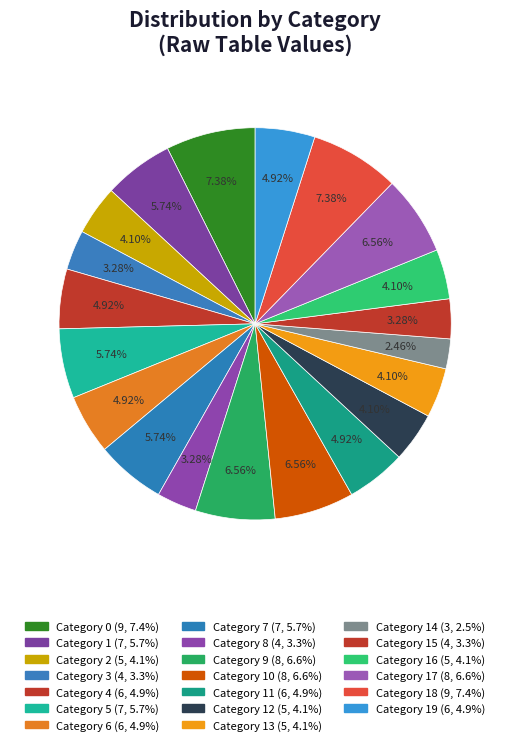

What is the smallest slice in the pie chart?

14